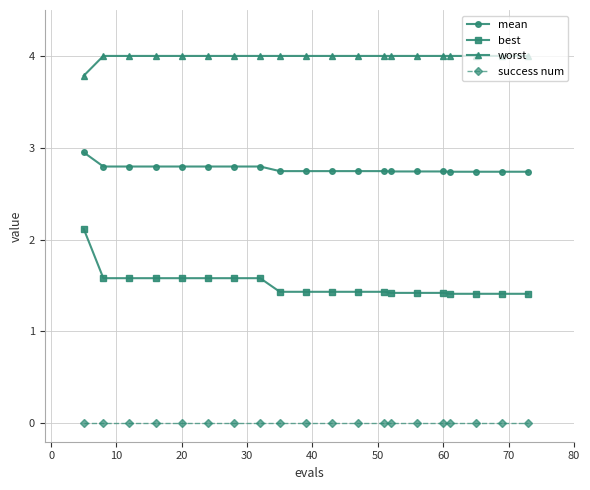

What is the average value of the worst series?

4.0